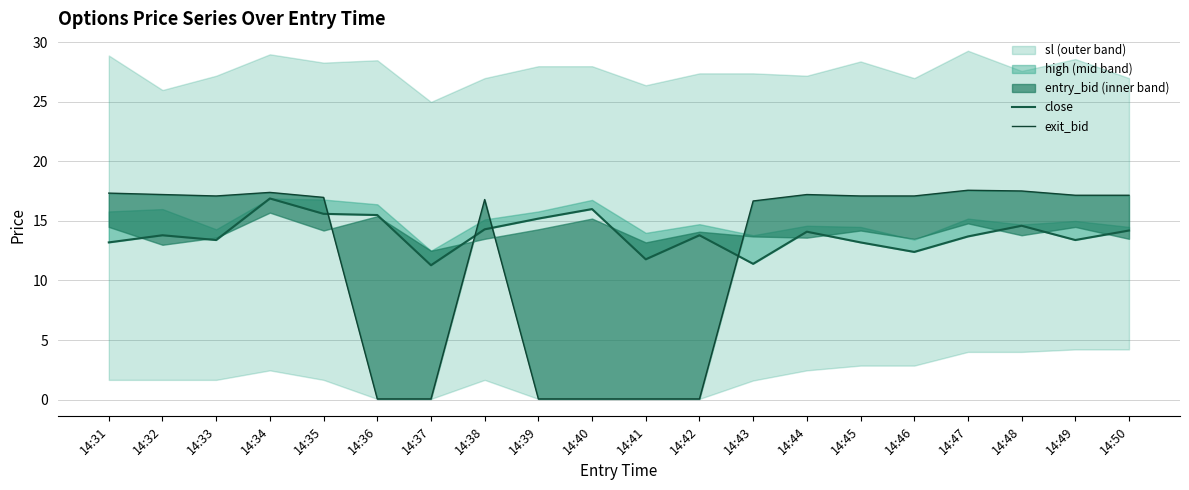

What is the value of the close point at the 2nd from the left?

13.8